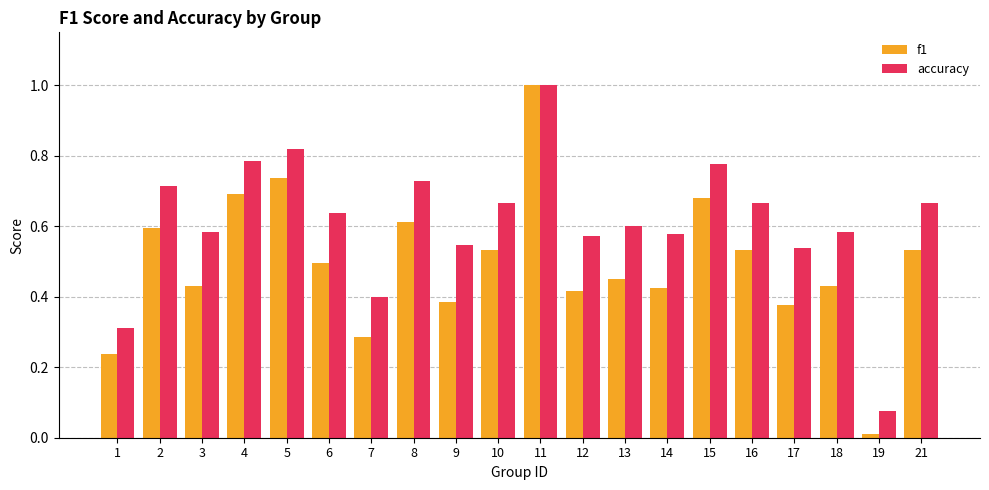

Which category has the lowest value in the accuracy series?

19